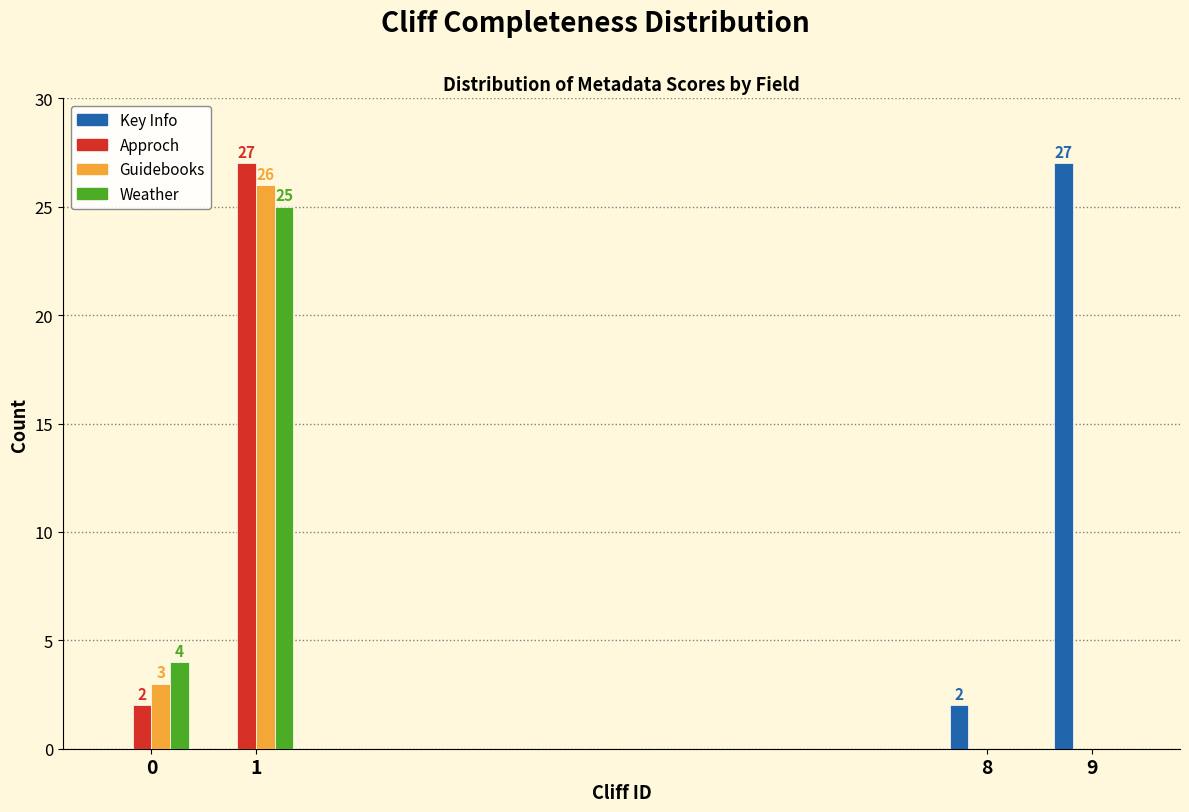

Reading right to left, transcribe all the data shown in this chart.

Key Info: 9=27	8=2	1=0	0=0
Approch: 9=0	8=0	1=27	0=2
Guidebooks: 9=0	8=0	1=26	0=3
Weather: 9=0	8=0	1=25	0=4